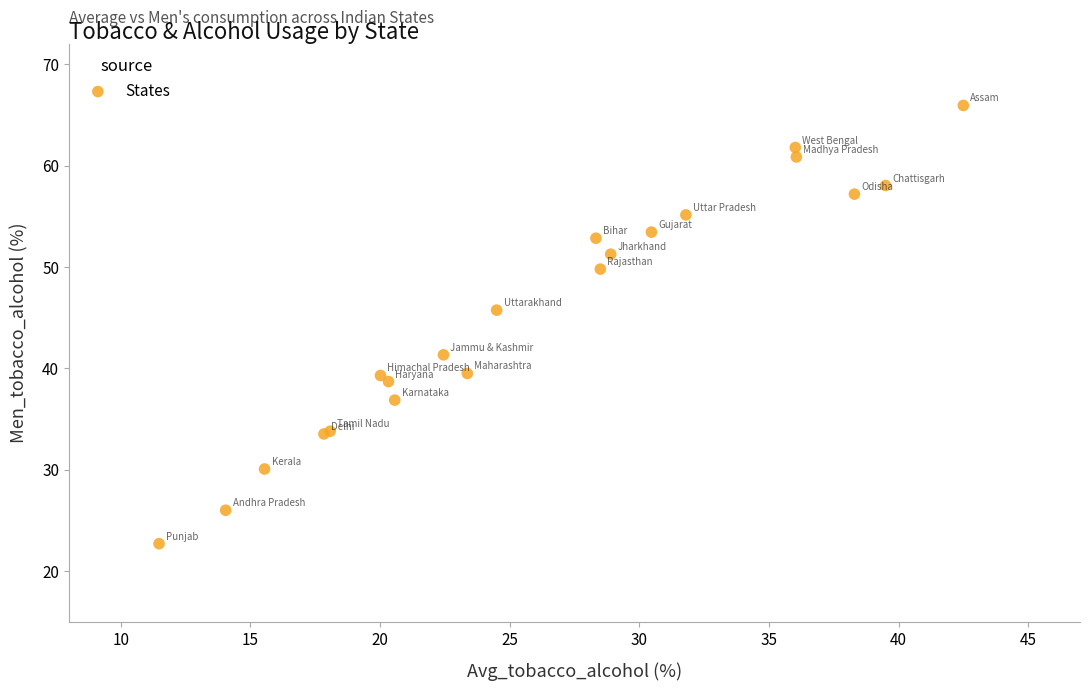

What Y value in the scatter plot is closest to 44?

45.8